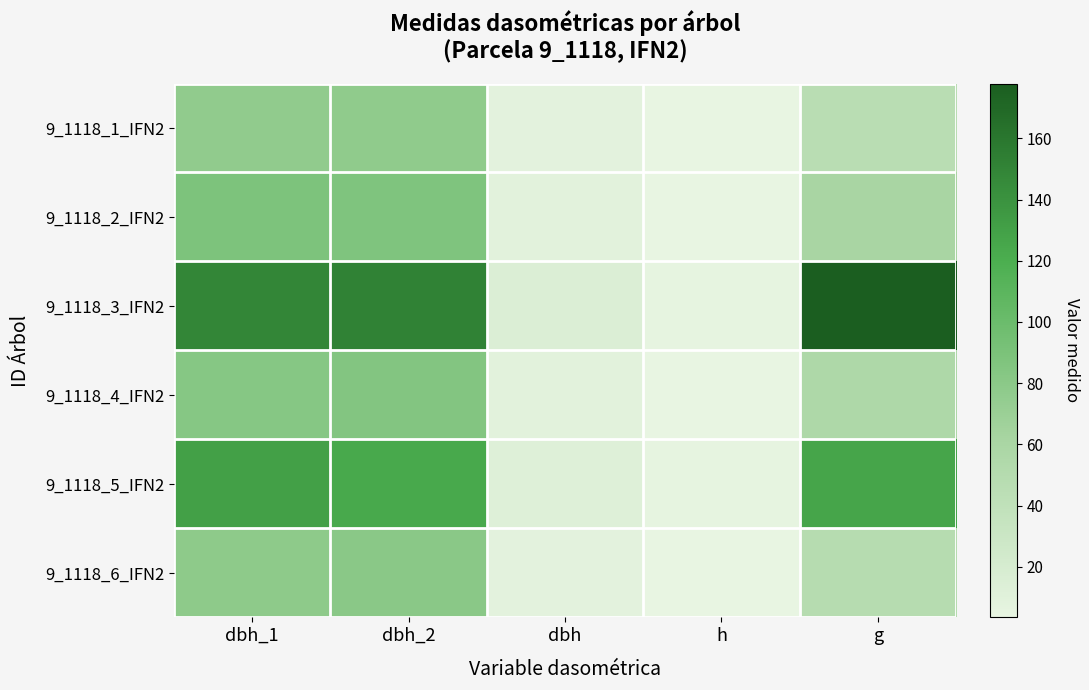

Rank the series at g from highest to lowest value.

9_1118_3_IFN2, 9_1118_5_IFN2, 9_1118_2_IFN2, 9_1118_4_IFN2, 9_1118_6_IFN2, 9_1118_1_IFN2